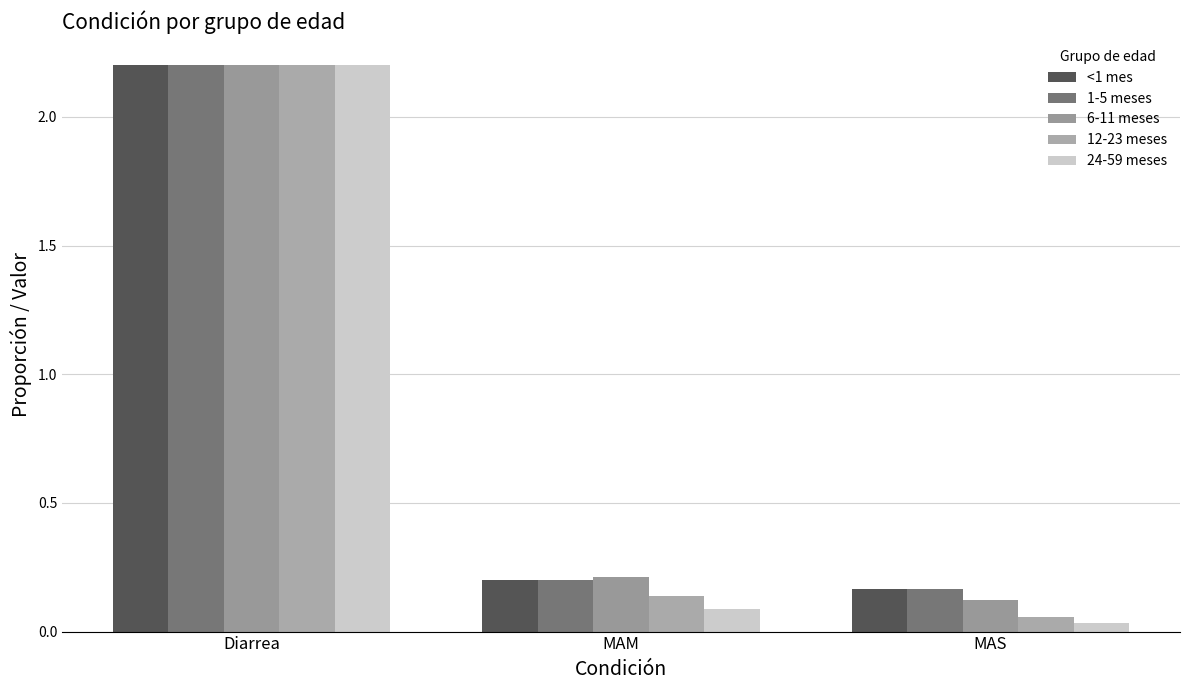

What value does the 24-59 meses series have at Diarrea?

2.2